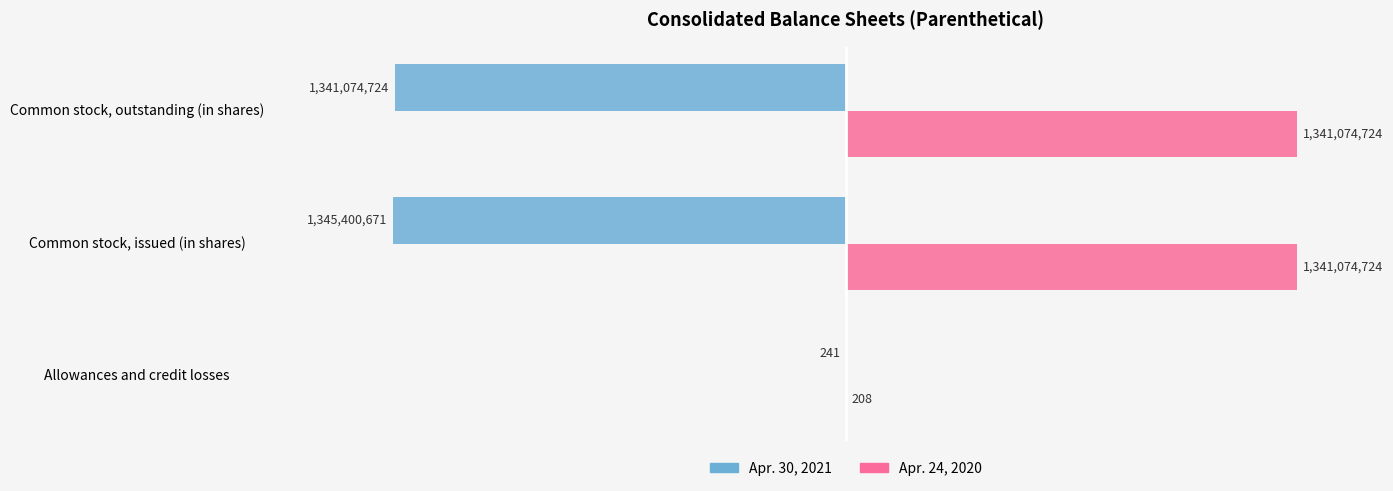

What are all the series names shown in the legend?

Apr. 30, 2021, Apr. 24, 2020